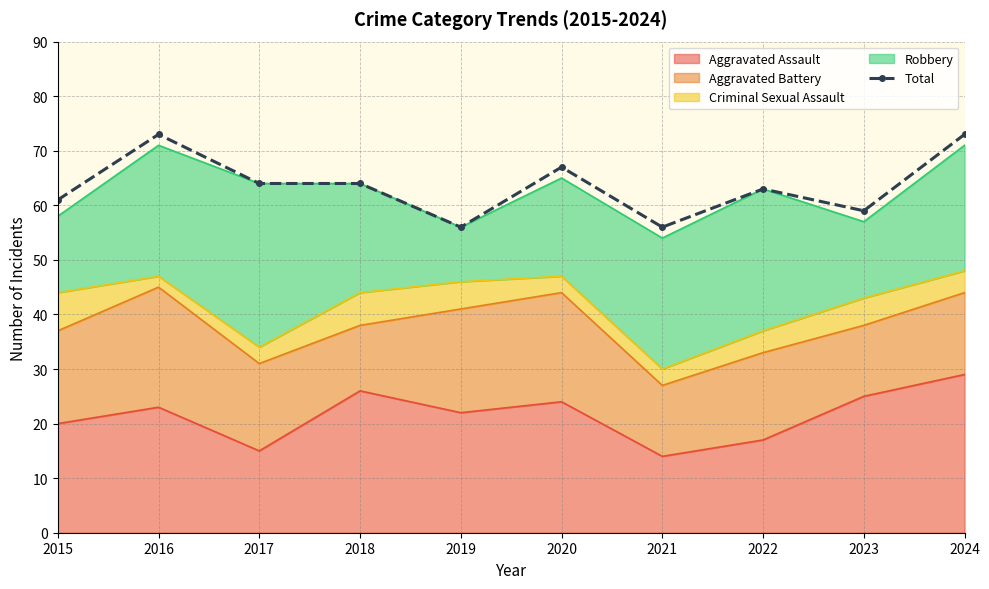

List the labels in order of value, smallest first.

2019, 2021, 2023, 2015, 2022, 2017, 2018, 2020, 2016, 2024